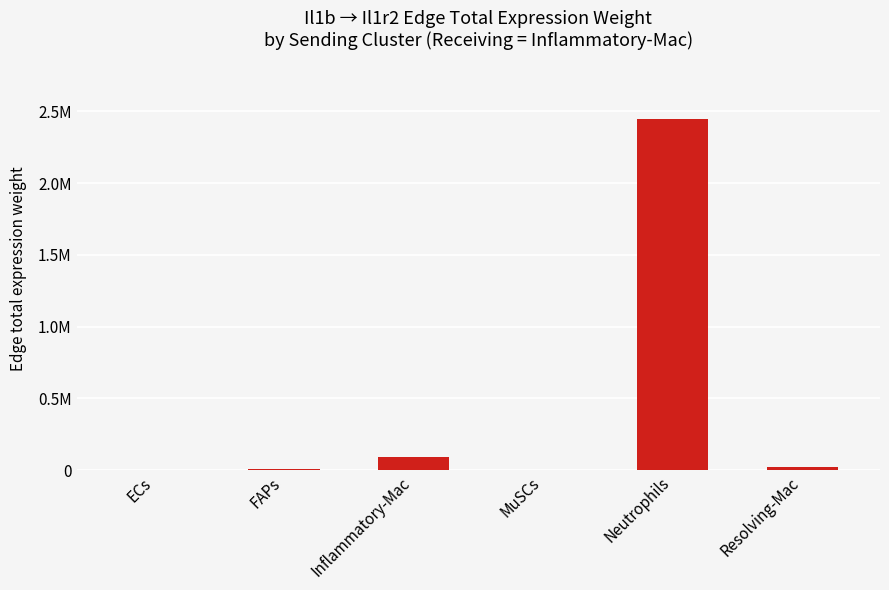

Are the bars horizontal?

No